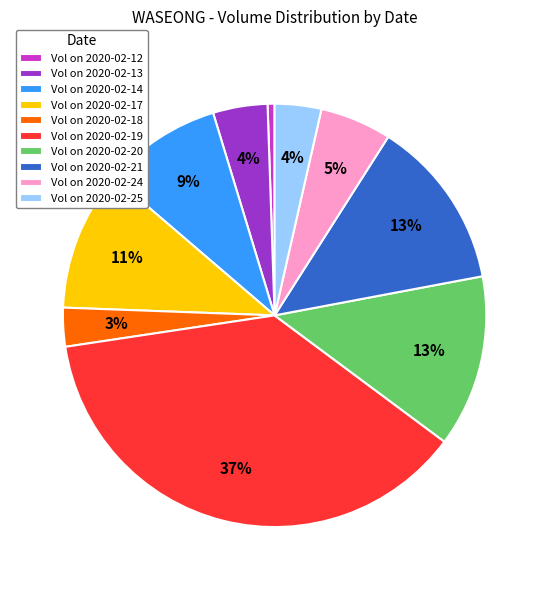

To the nearest percent, what percentage of the pie is Vol on 2020-02-19?

37%